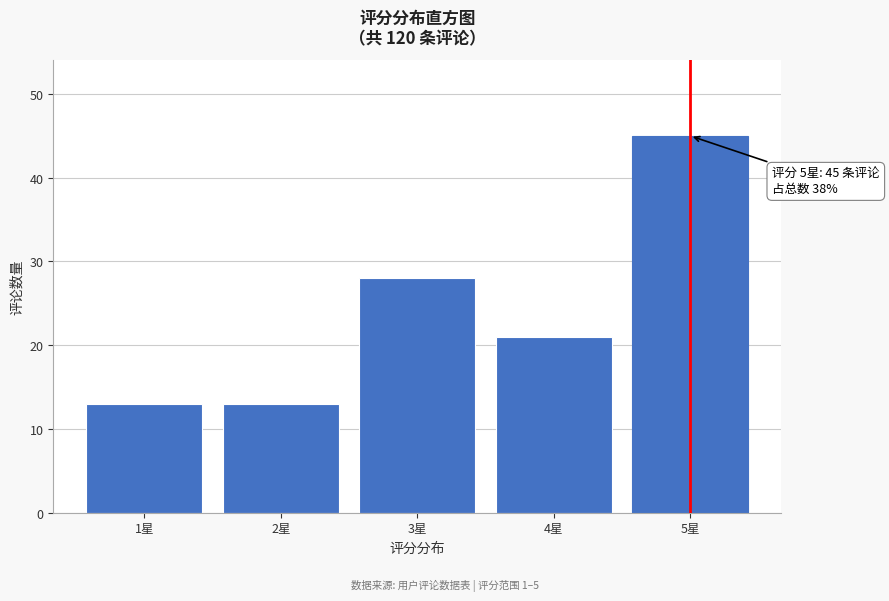

Reading left to right, transcribe all the data shown in this chart.

1星=13	2星=13	3星=28	4星=21	5星=45